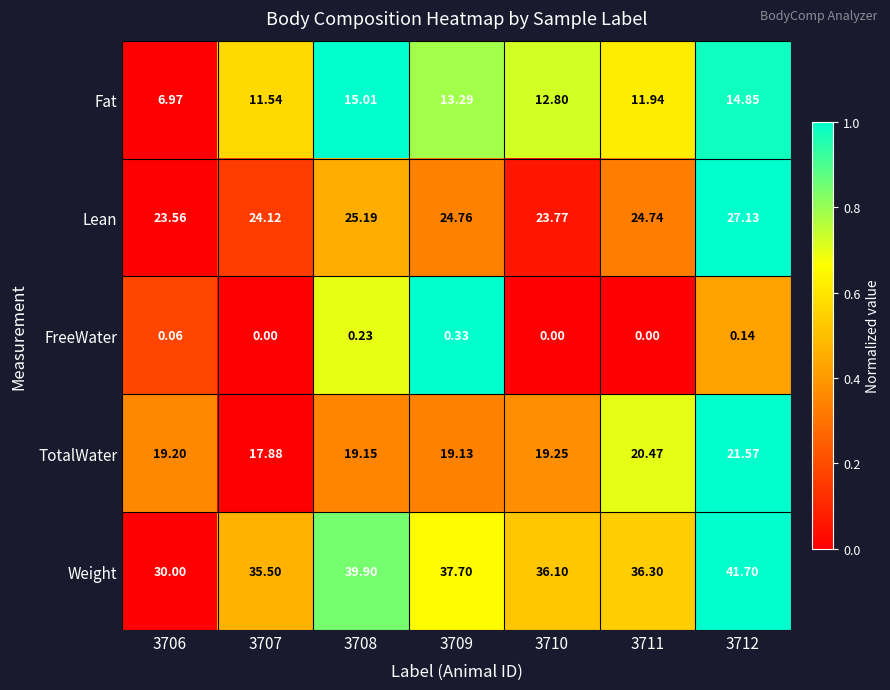

At how many categories does at least one series exceed 0?

7